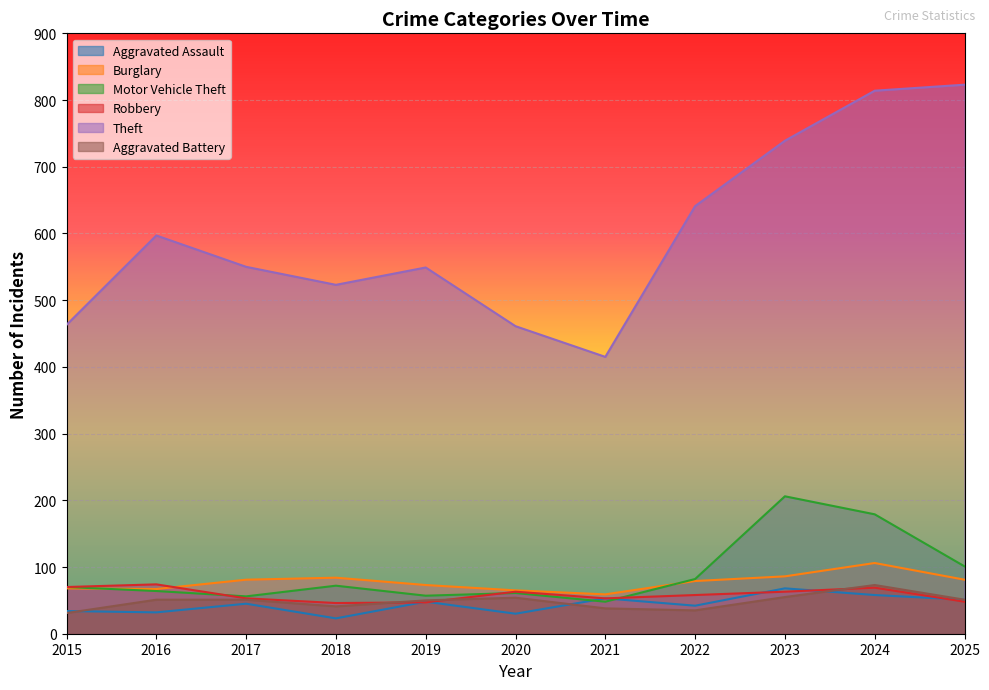

How many values in the Burglary series are below 79?

5